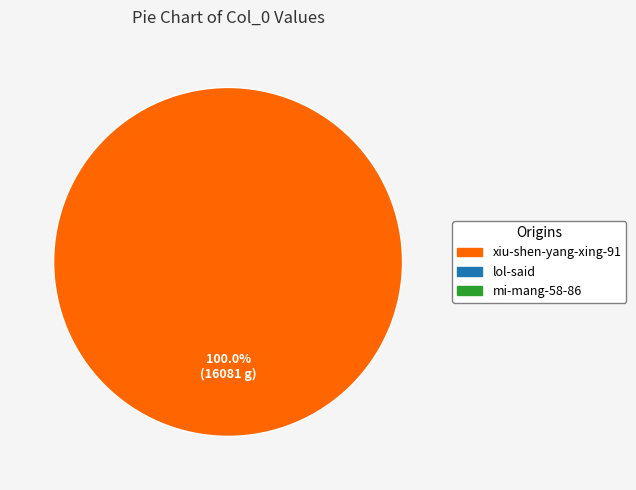

Does any single category account for the majority?

Yes